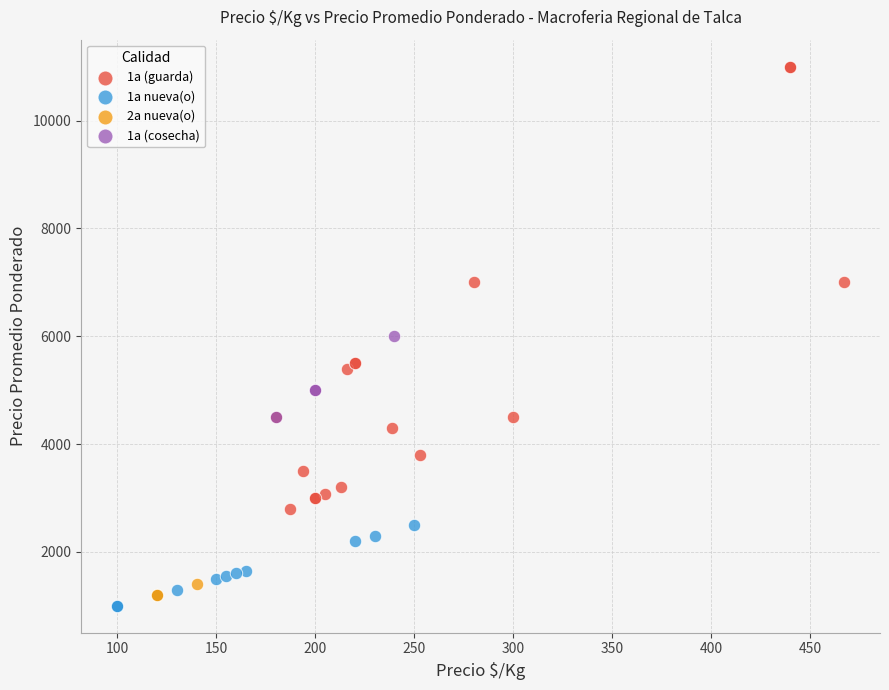

What are all the series names shown in the legend?

1a (guarda), 1a nueva(o), 2a nueva(o), 1a (cosecha)